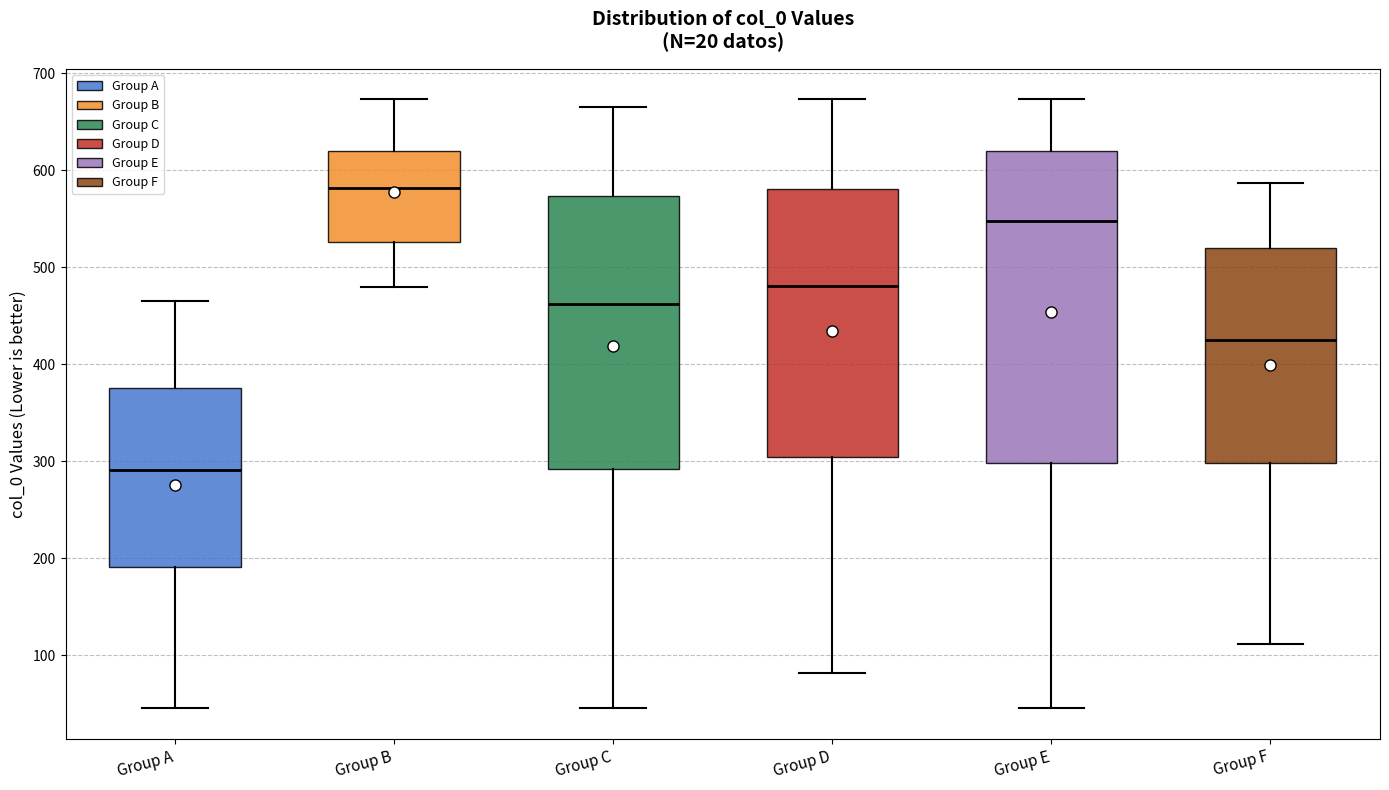

Reading left to right, transcribe this box plot: for each box, give where its median line is, the range the box spans, and where its two whiskers end, as read against the y-axis. The values are not printed on the chart, so give them approximately, as read against the axis.

Group A: median 290, box 190 to 380, whiskers 50 to 470
Group B: median 580, box 530 to 620, whiskers 480 to 670
Group C: median 460, box 290 to 570, whiskers 50 to 670
Group D: median 480, box 300 to 580, whiskers 80 to 670
Group E: median 550, box 300 to 620, whiskers 50 to 670
Group F: median 430, box 300 to 520, whiskers 110 to 590